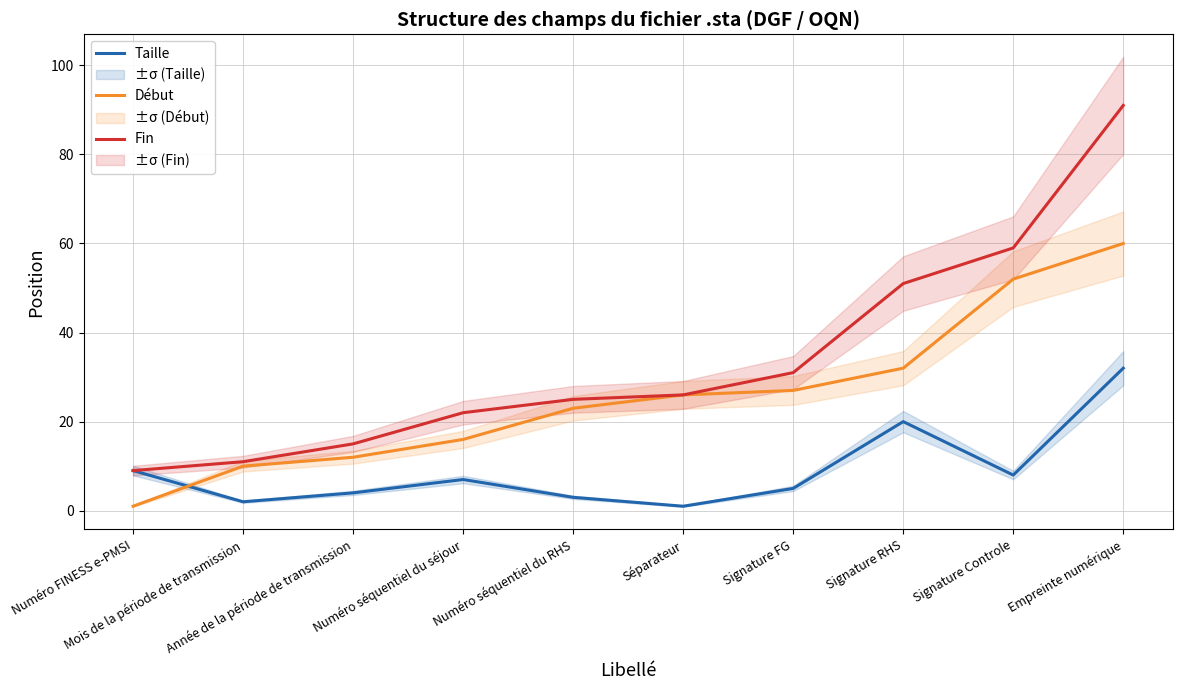

List the labels in order of Taille value, smallest first.

Séparateur, Mois de la période de transmission, Numéro séquentiel du RHS, Année de la période de transmission, Signature FG, Numéro séquentiel du séjour, Signature Controle, Numéro FINESS e-PMSI, Signature RHS, Empreinte numérique